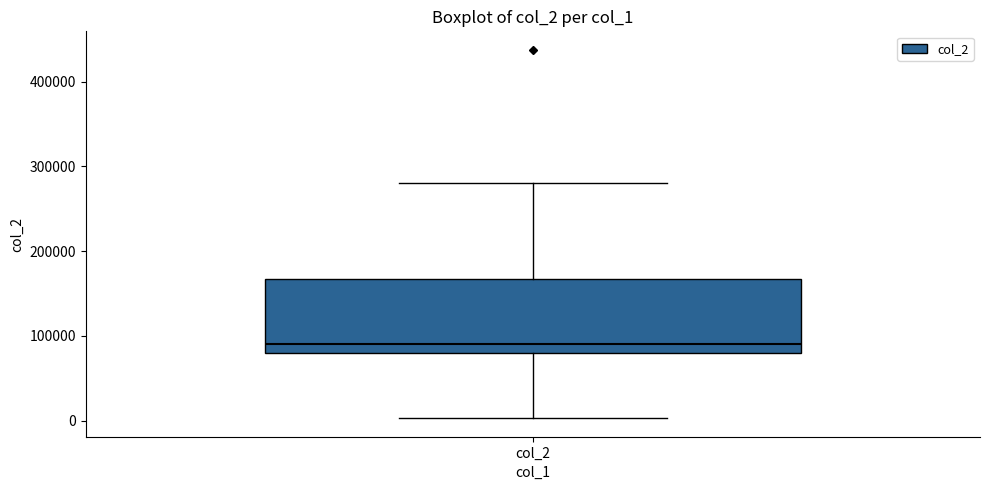

Transcribe this box plot: give where the median line is, the range the box spans, and where the two whiskers end, as read against the y-axis. The values are not printed on the chart, so give them approximately, as read against the axis.

median 90000, box 80000 to 170000, whiskers 0 to 280000